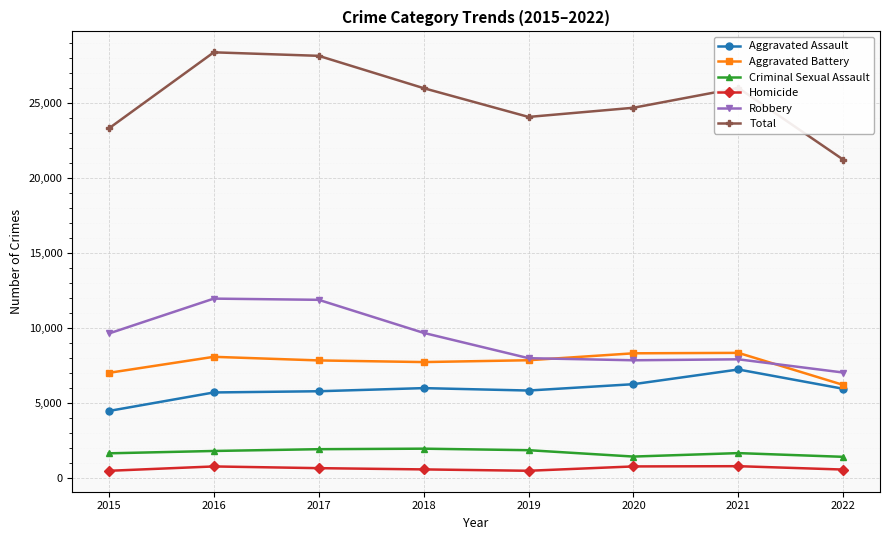

True or false: Aggravated Assault and Homicide cross at least once.

False